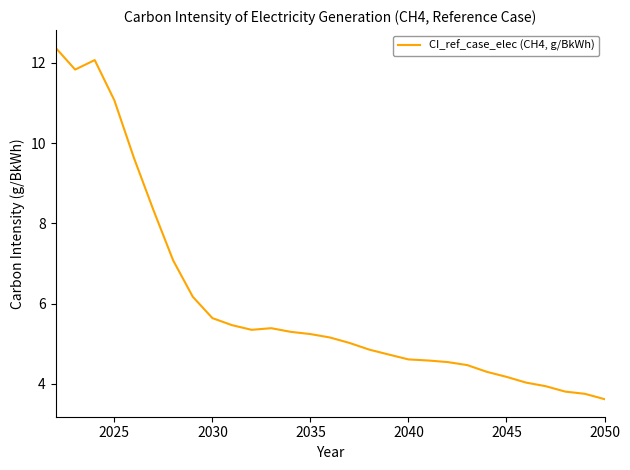

What is the smallest value displayed?

3.6